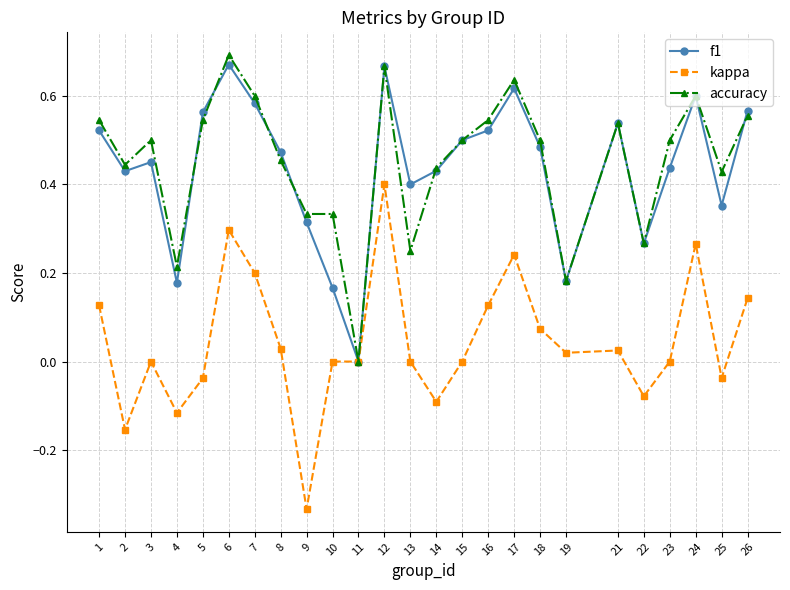

Which series changed the most between 17 and 18?

kappa